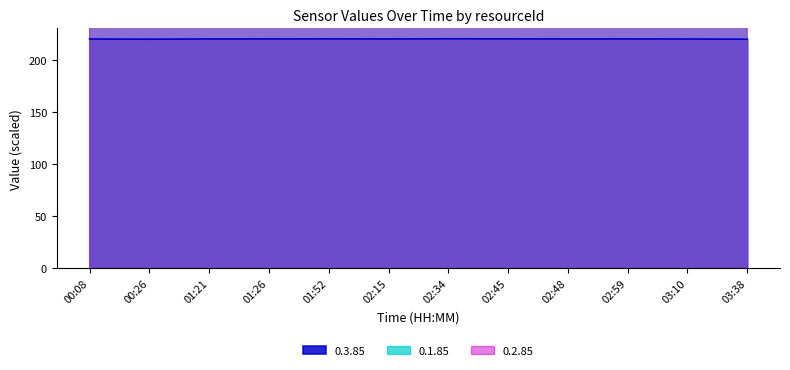

What is the approximate value of 0.3.85 at 02:48?

219.9